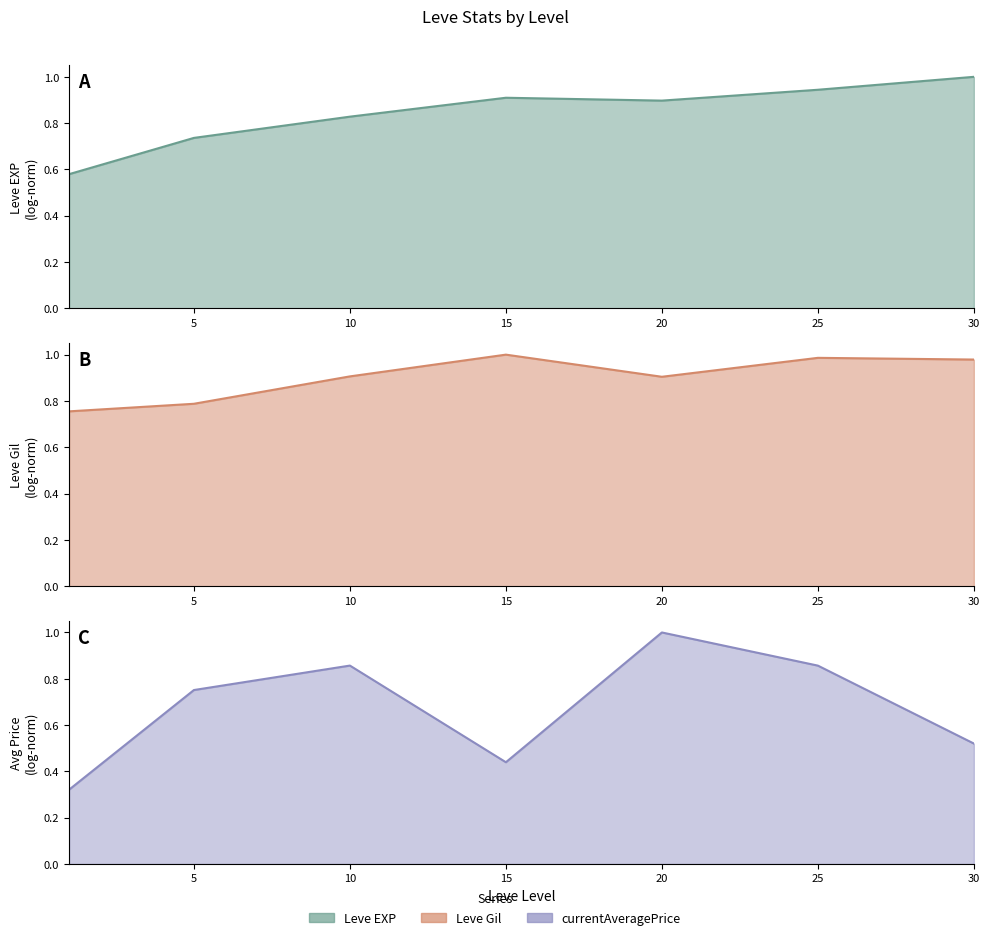

How many interior local valleys does the Leve EXP series have?

1